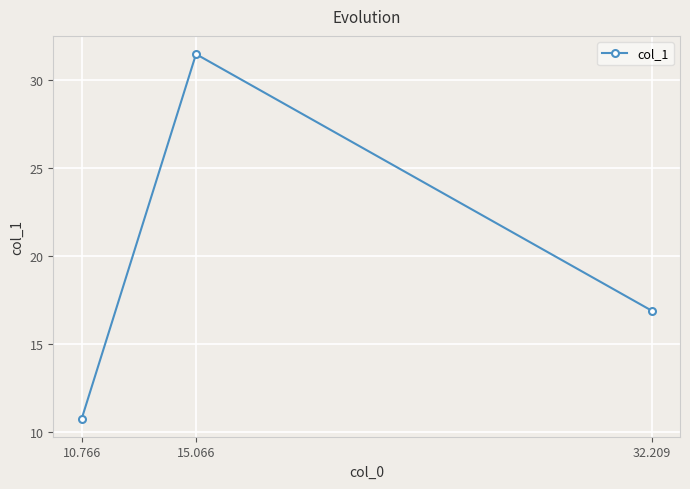

List the labels in order of value, largest first.

15.066, 32.209, 10.766